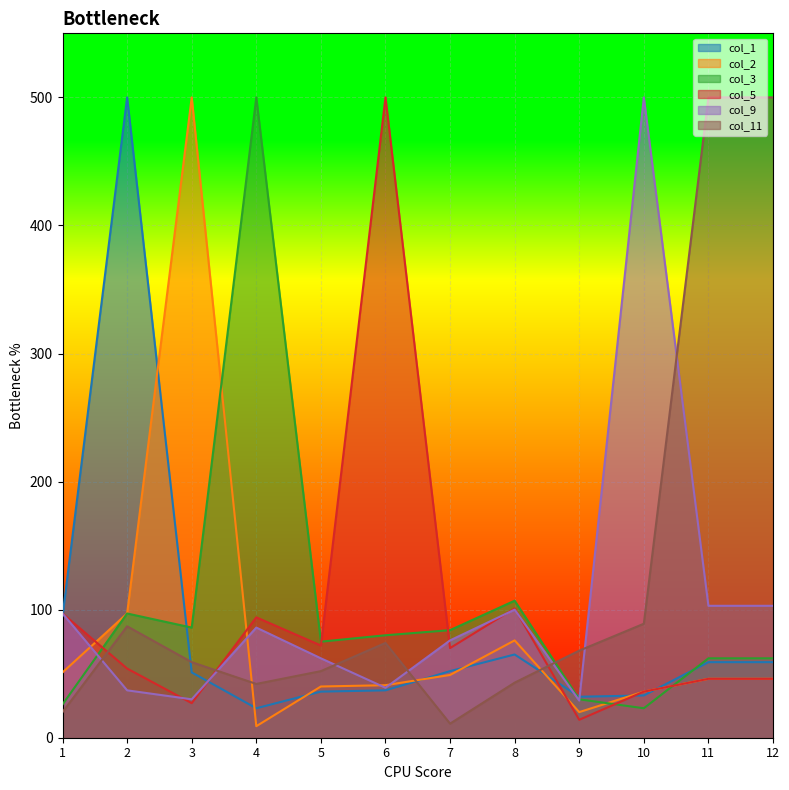

List the series in order of their peak value, highest first.

col_1, col_2, col_3, col_5, col_9, col_11